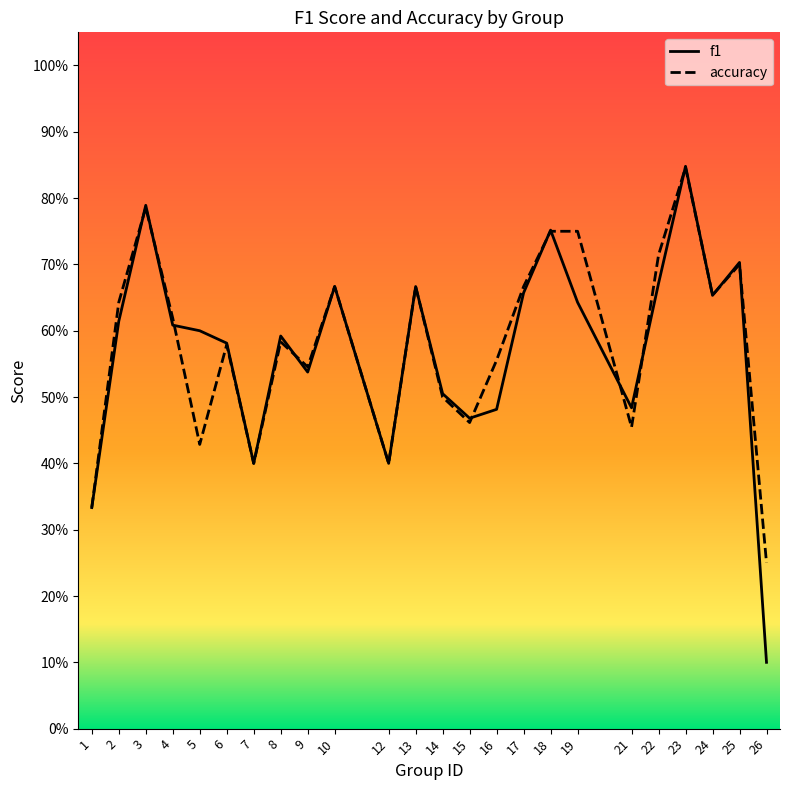

Rank the categories by f1 value from lowest to highest.

26, 1, 7, 12, 15, 16, 21, 14, 9, 6, 8, 5, 4, 2, 19, 24, 17, 10, 13, 22, 25, 18, 3, 23